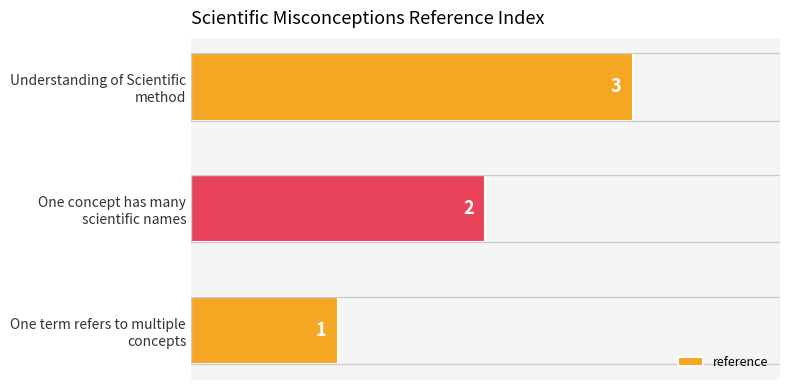

What is the maximum value shown in the chart?

3